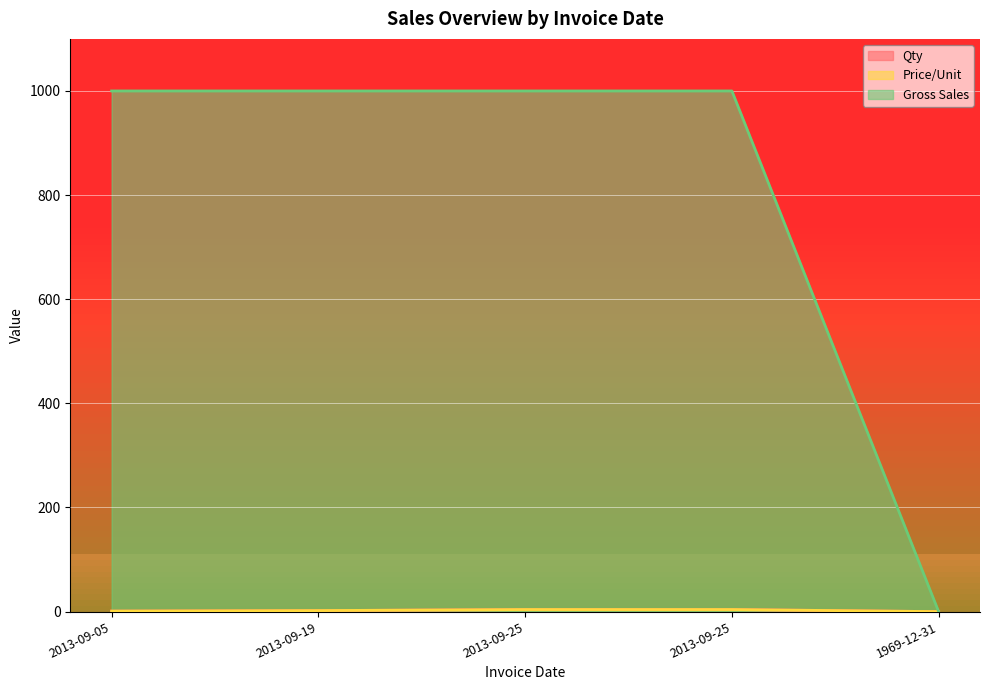

True or false: Gross Sales and Qty cross at least once.

False